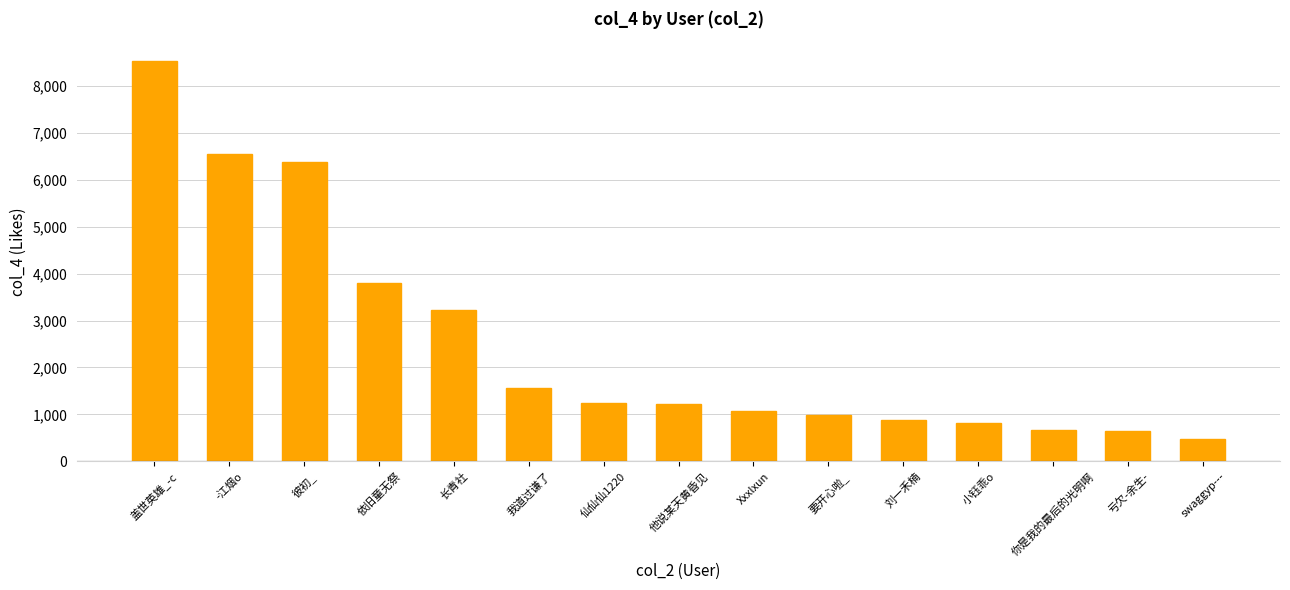

What is the ratio of the value at 我道过谦了 to the value at 亏欠-余生-?

2.4